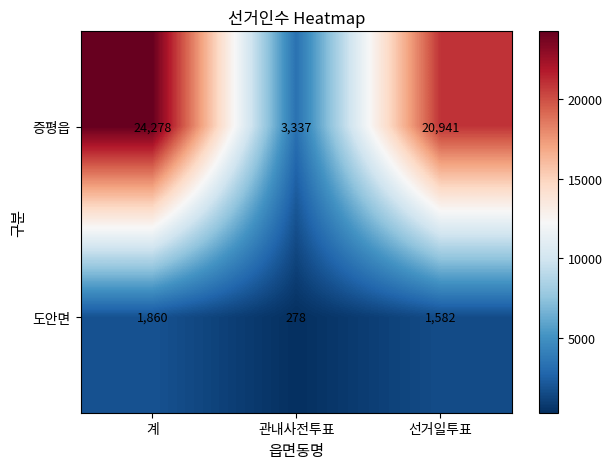

At which category does the chart reach its peak across all series?

계